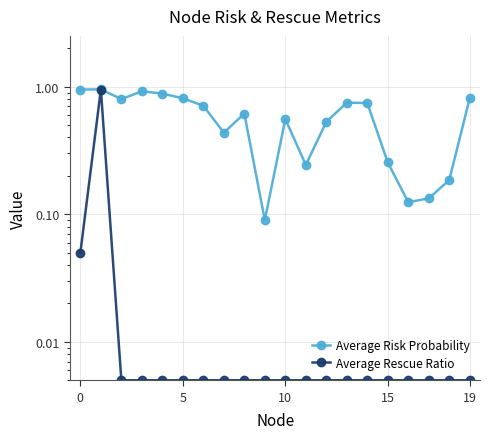

What is the sum of all Average Risk Probability values?

11.5